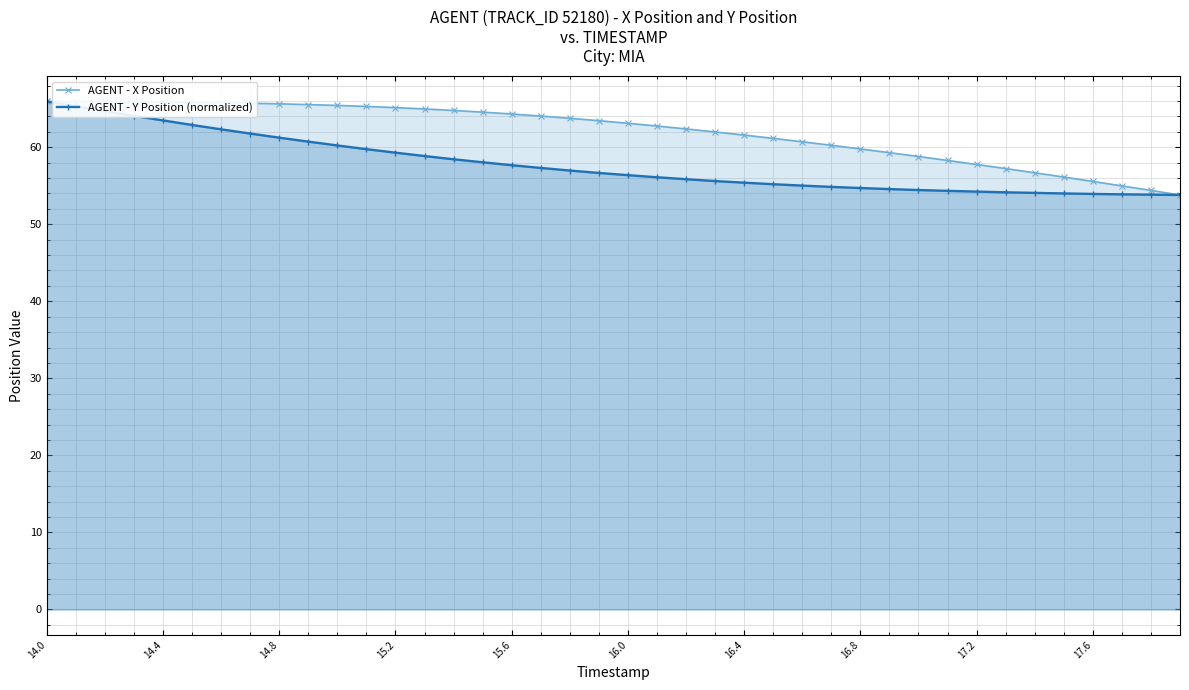

At which category is the sum across all series the highest?

14.0